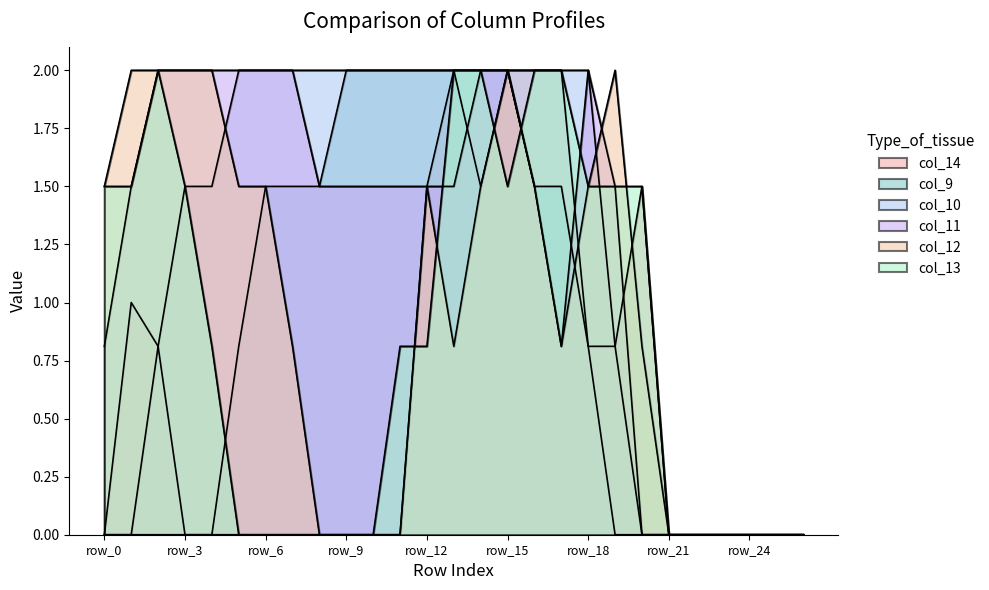

What is the sum of all col_14 values?

15.9